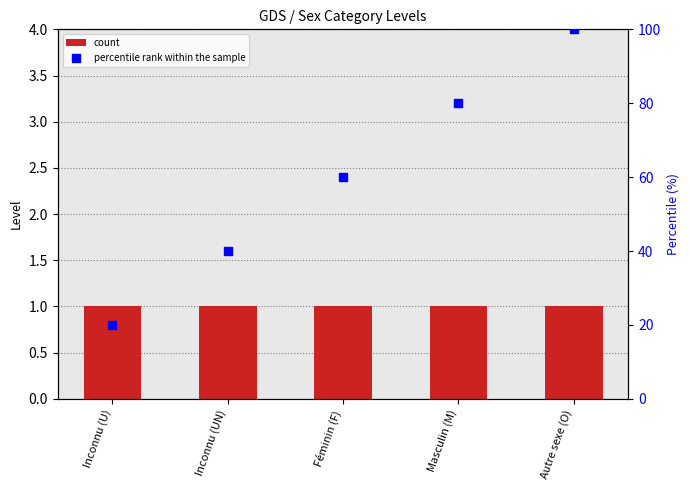

Which series contains the highest Y value?

percentile rank within the sample